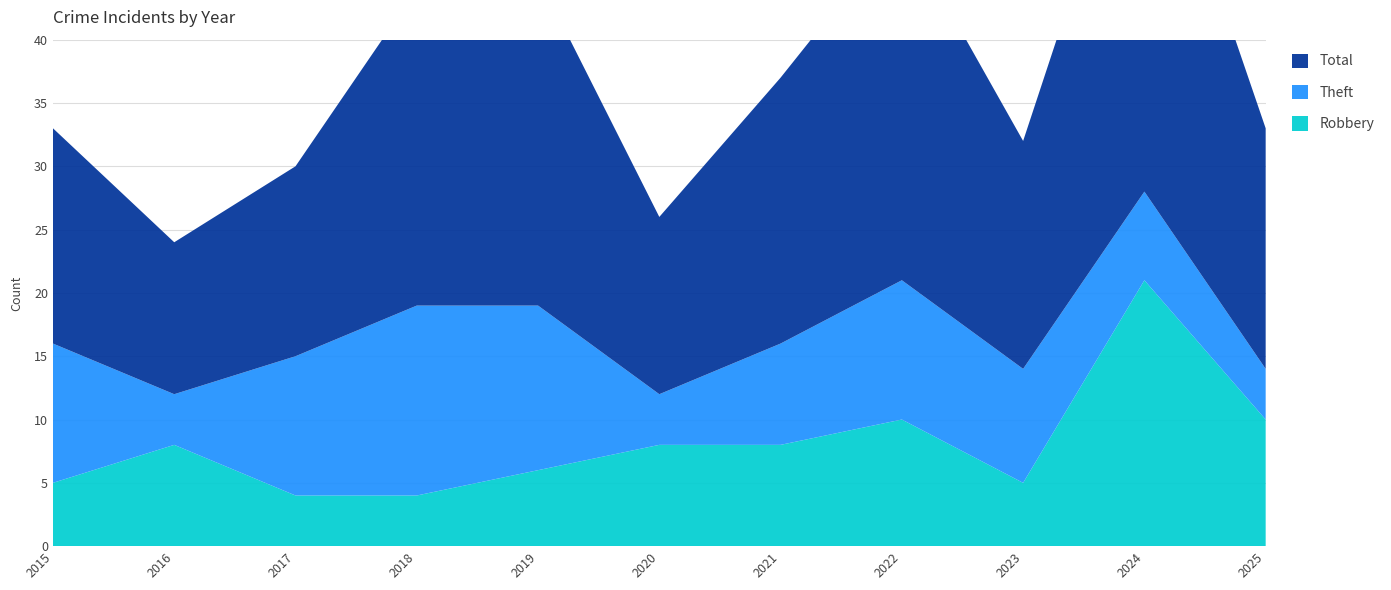

Reading left to right, transcribe all the data shown in this chart.

Robbery: 2015=5	2016=8	2017=4	2018=4	2019=6	2020=8	2021=8	2022=10	2023=5	2024=21	2025=10
Theft: 2015=11	2016=4	2017=11	2018=15	2019=13	2020=4	2021=8	2022=11	2023=9	2024=7	2025=4
Total: 2015=17	2016=12	2017=15	2018=25	2019=26	2020=14	2021=21	2022=28	2023=18	2024=33	2025=19